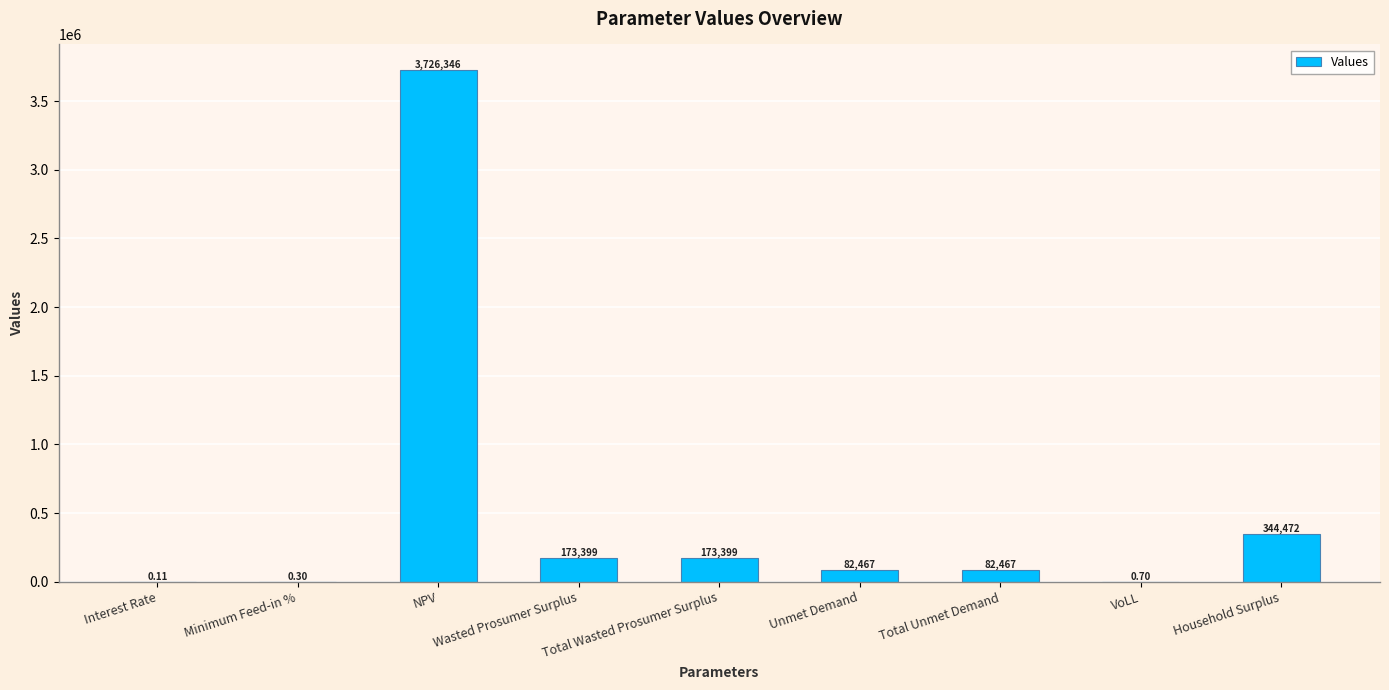

Where does the data first go above 82466?

NPV